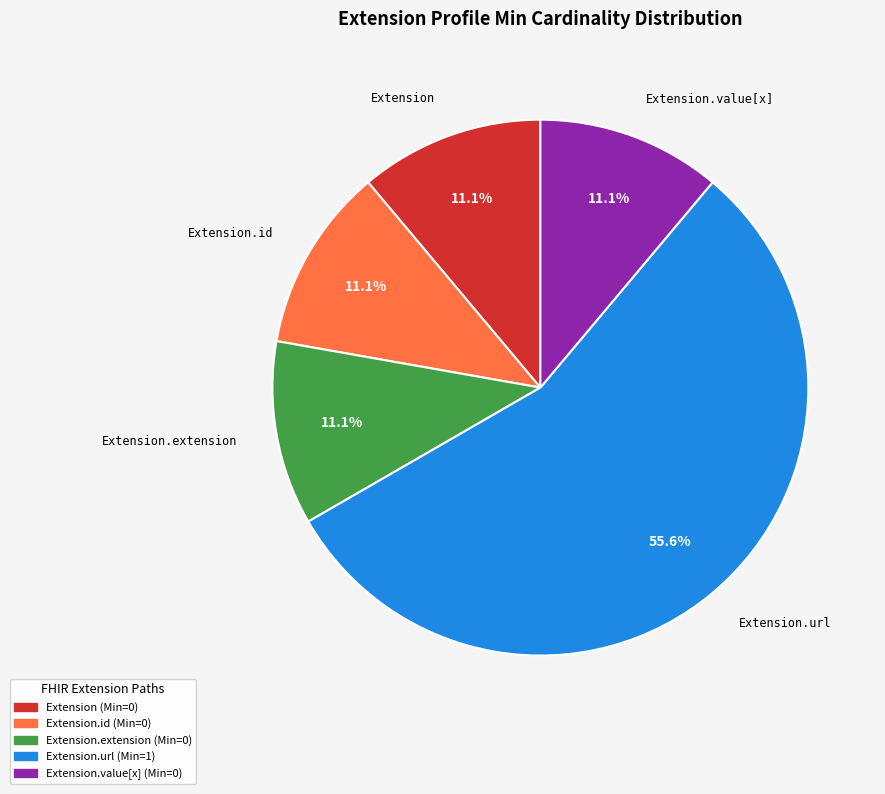

Is there a majority slice in this chart?

Yes